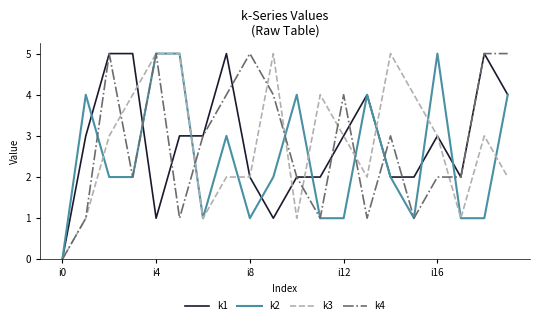

Is it true that k4 equals 3 at i8?

False